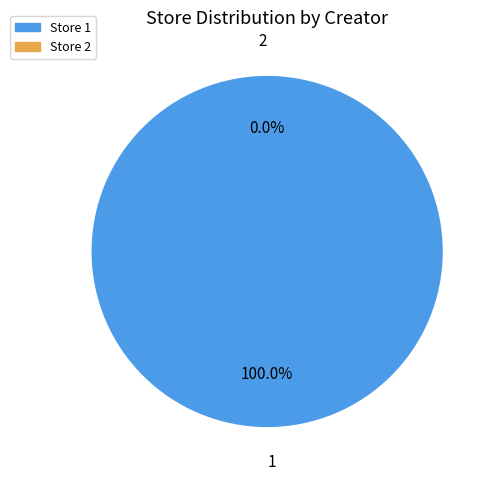

Combined, what portion of the pie is 1 and 2?

100.0%